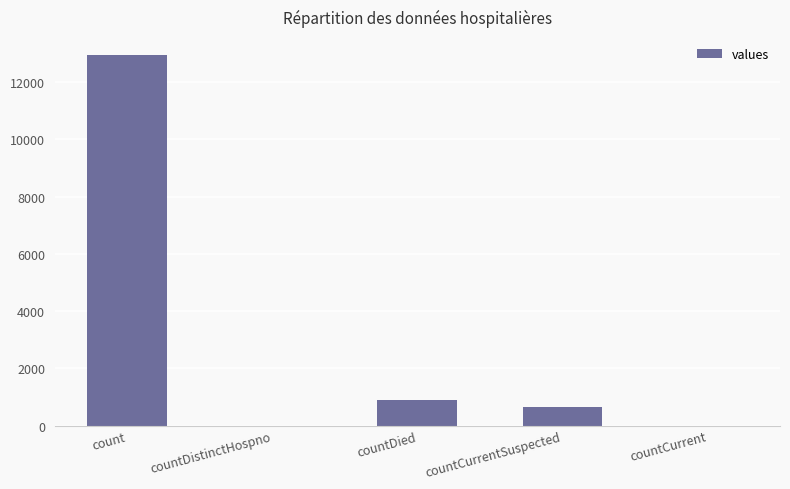

What is the sum of the values at countDied and countCurrentSuspected?

1565